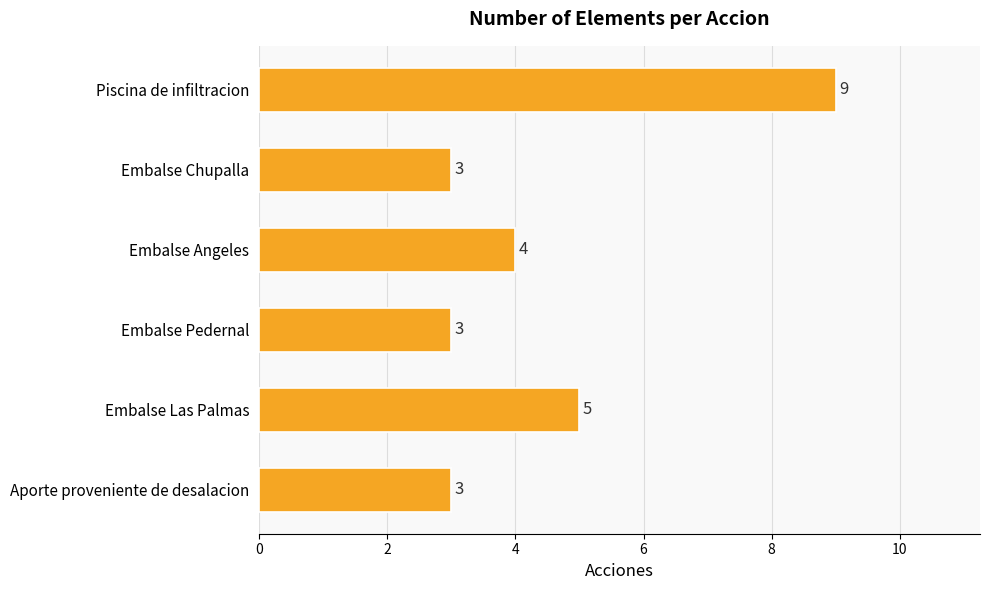

The chart shows a value of 4 at Aporte proveniente de desalacion. True or false?

False